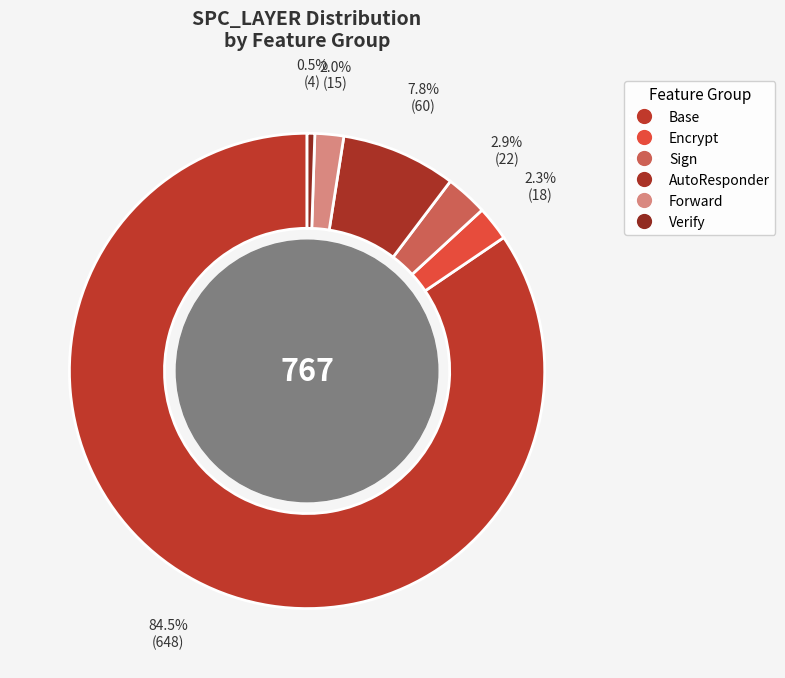

How many segments does this pie chart have?

6